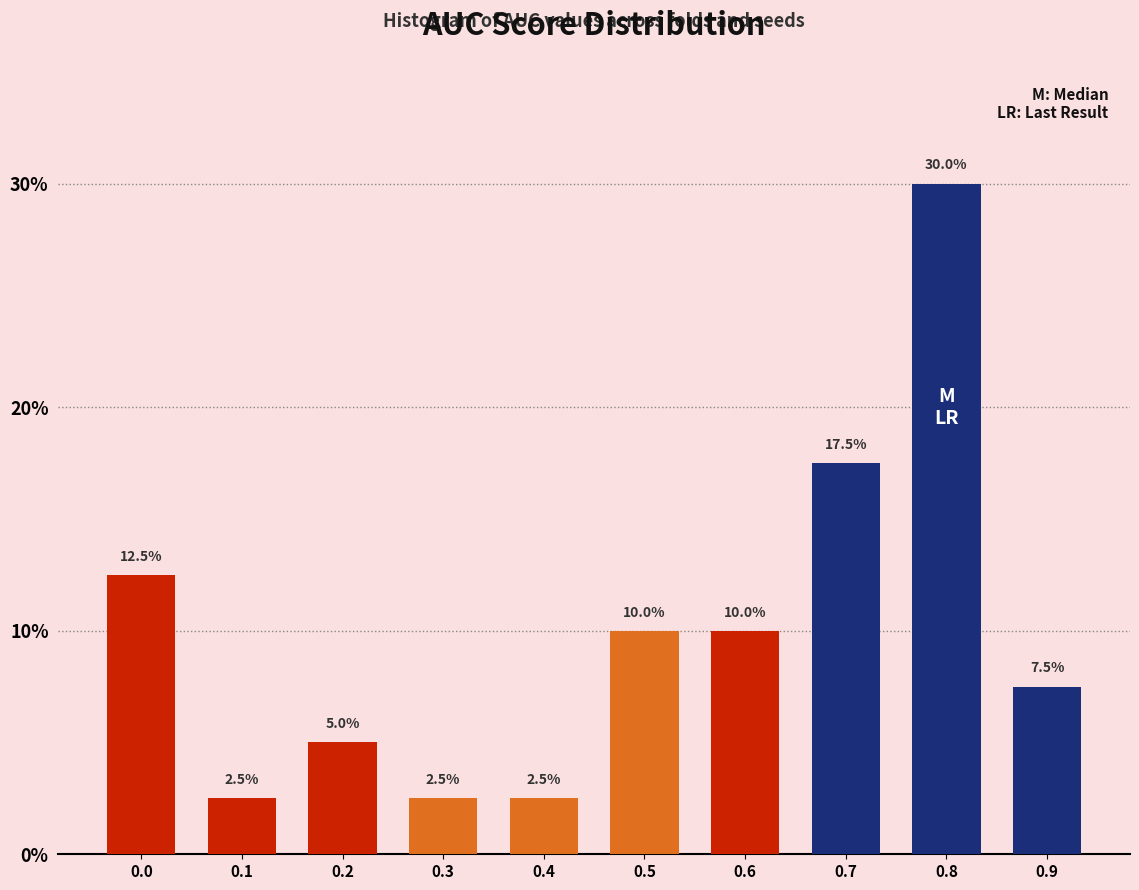

Reading left to right, transcribe all the data shown in this chart.

12.5	2.5	5.0	2.5	2.5	10.0	10.0	17.5	30.0	7.5